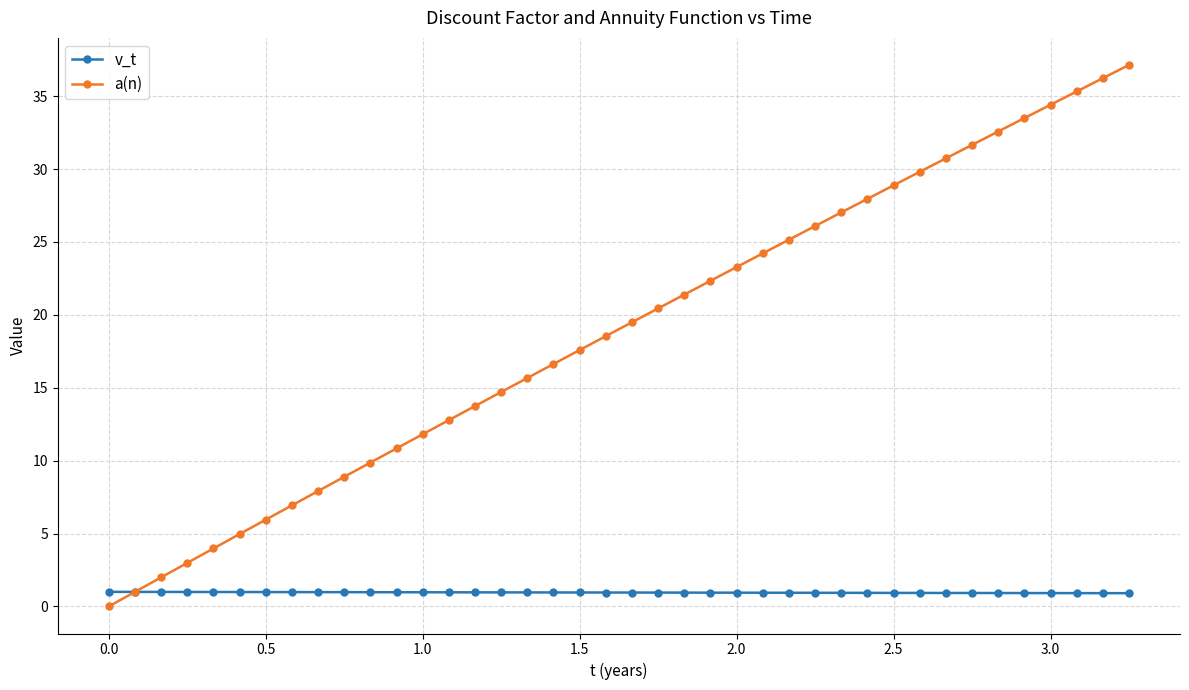

What is the value of the a(n) point at the 23rd from the left?

21.4